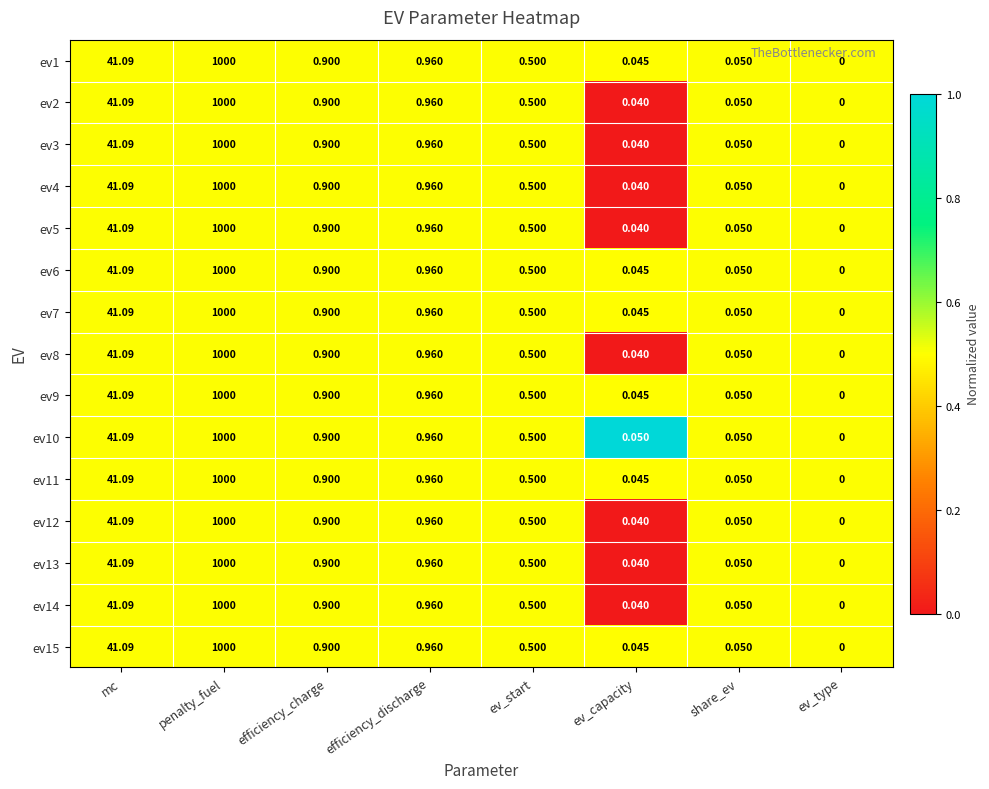

At which category does the chart reach its peak across all series?

penalty_fuel